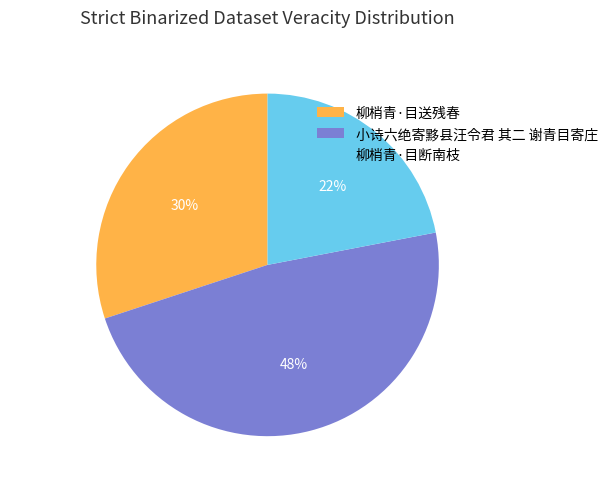

Combined, do 柳梢青·目断南枝 and 小诗六绝寄黟县汪令君 其二 谢青目寄庄 account for over 50%?

Yes